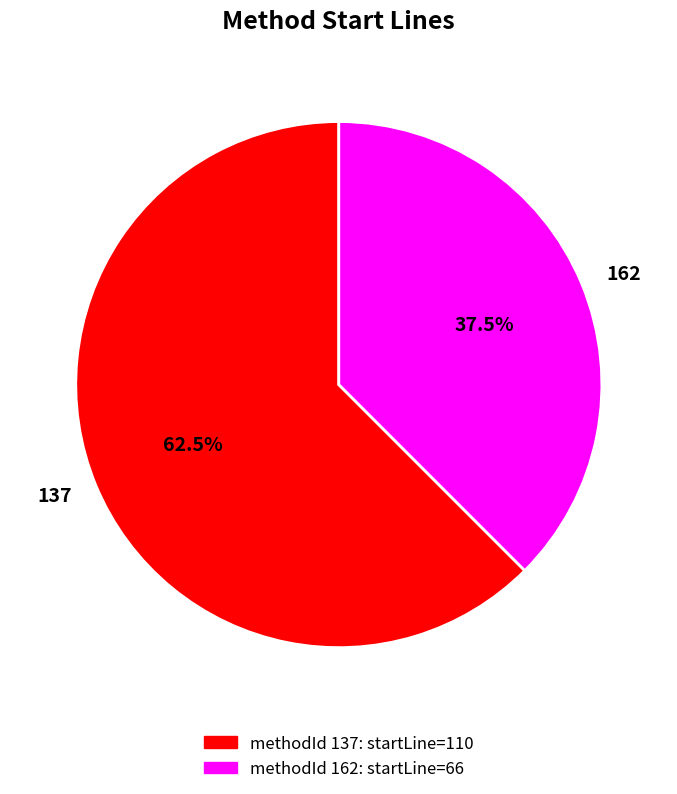

What portion of the pie excludes 162?

62.5%